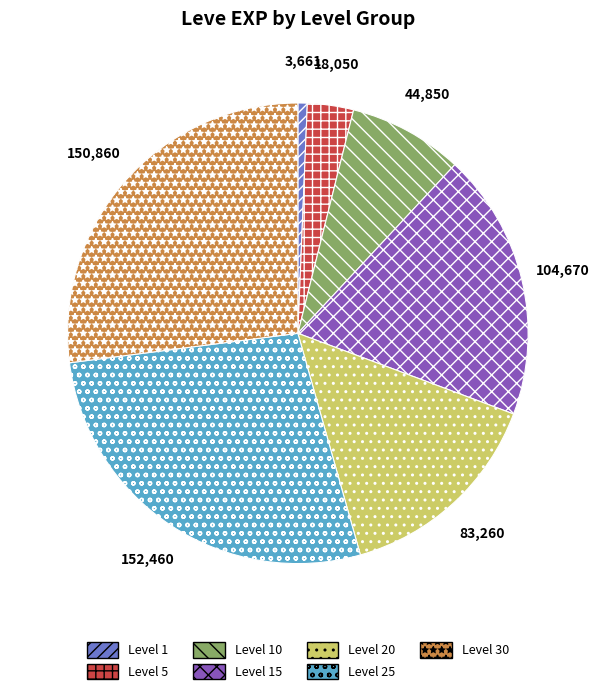

Between Level 20 and Level 15, which is larger?

Level 15